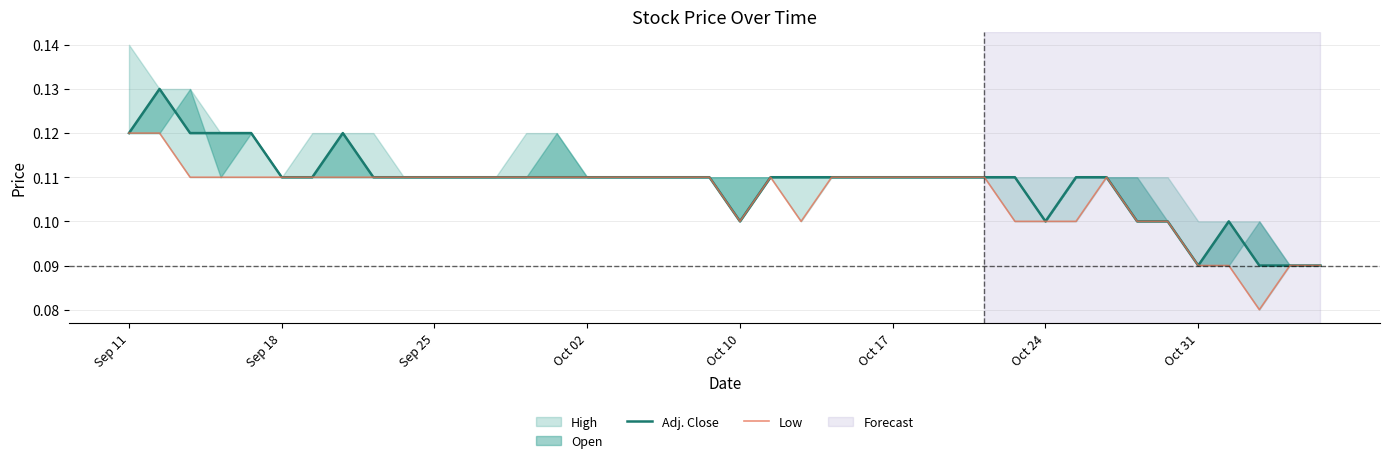

Does the chart have visible grid lines?

Yes